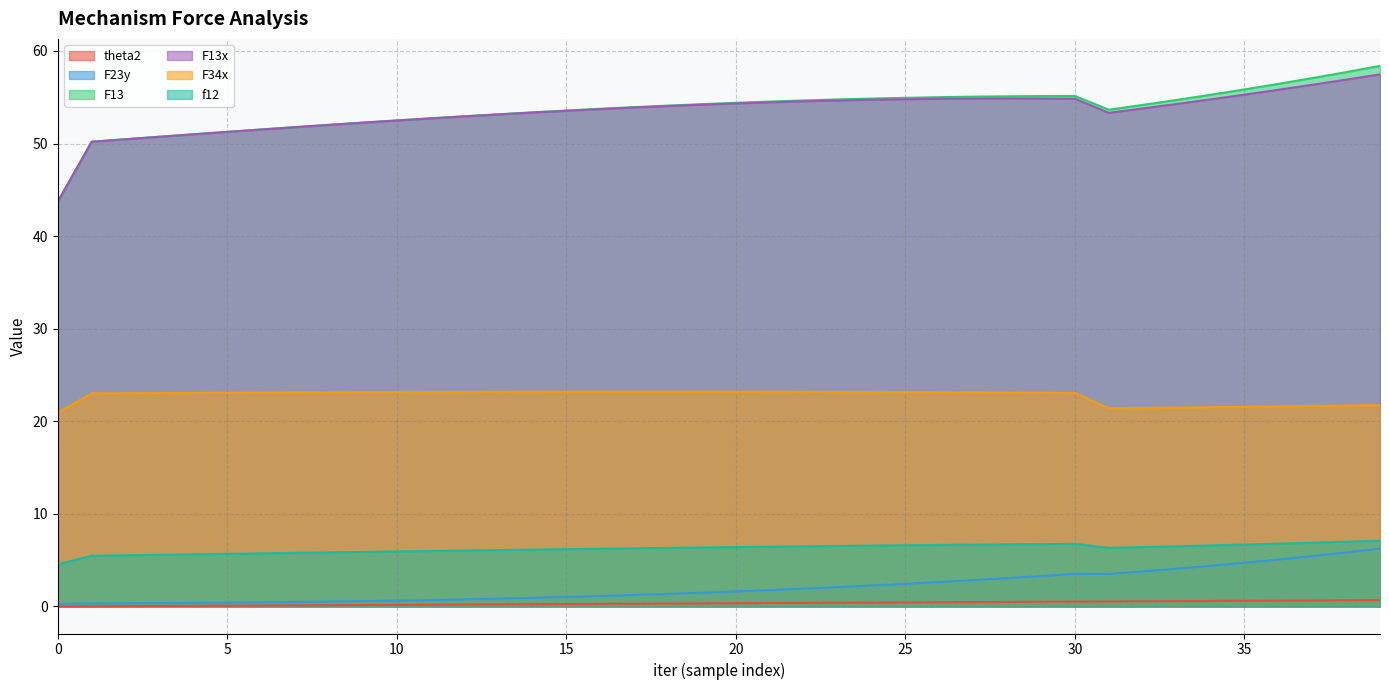

Where is the first local maximum for F34x?

18